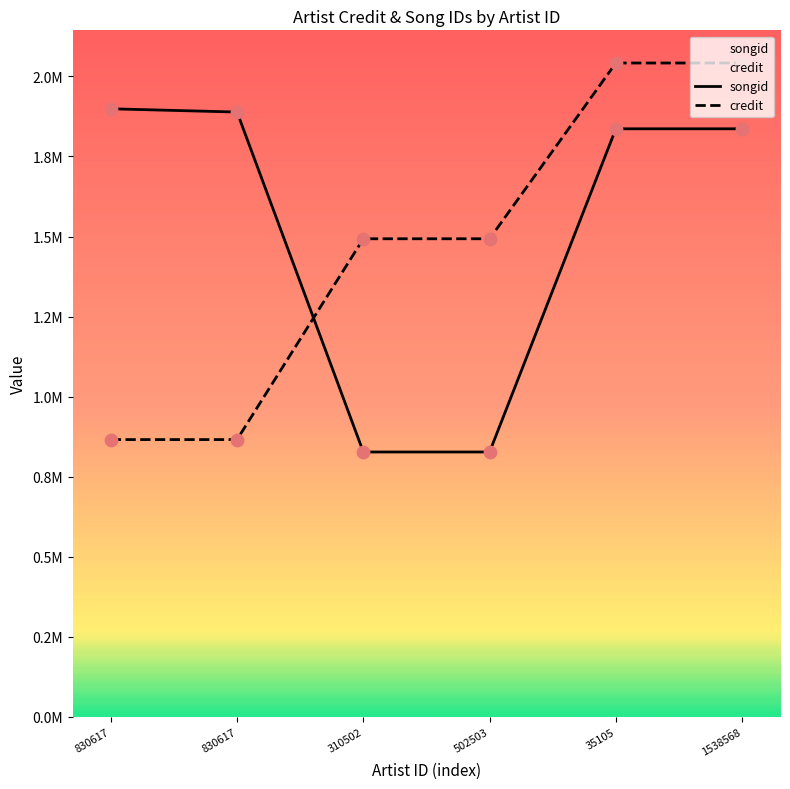

Which series reaches the minimum Y coordinate?

songid